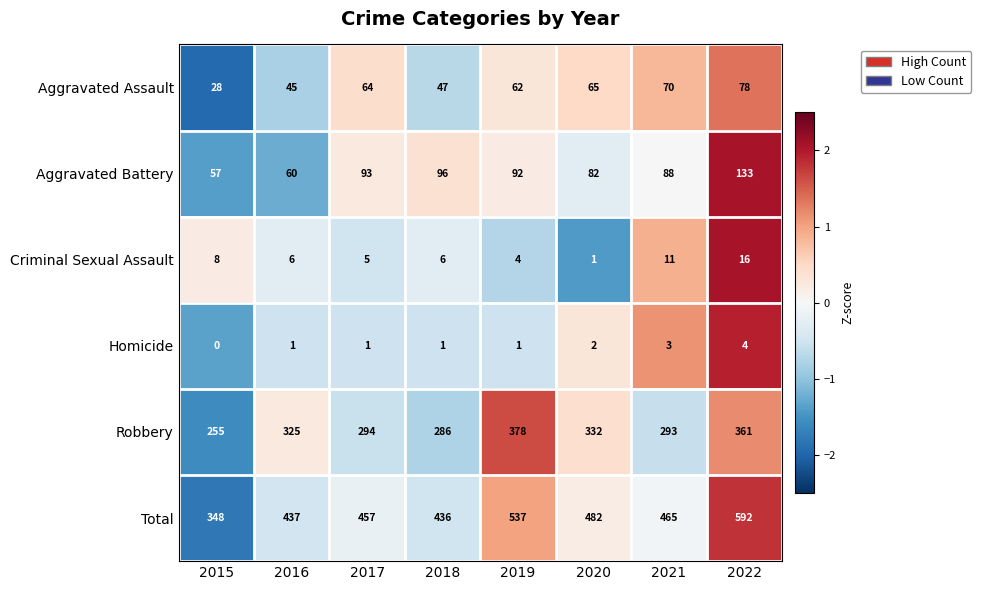

True or false: Aggravated Assault has a value of 68 at 2018.

False